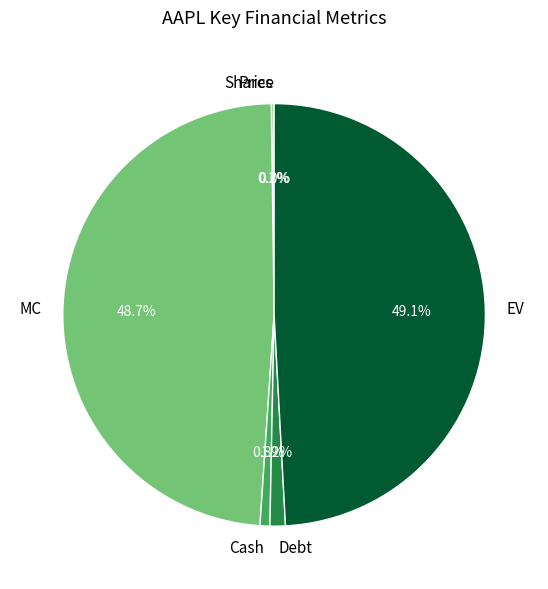

Is there any slice that represents more than half of the pie?

No